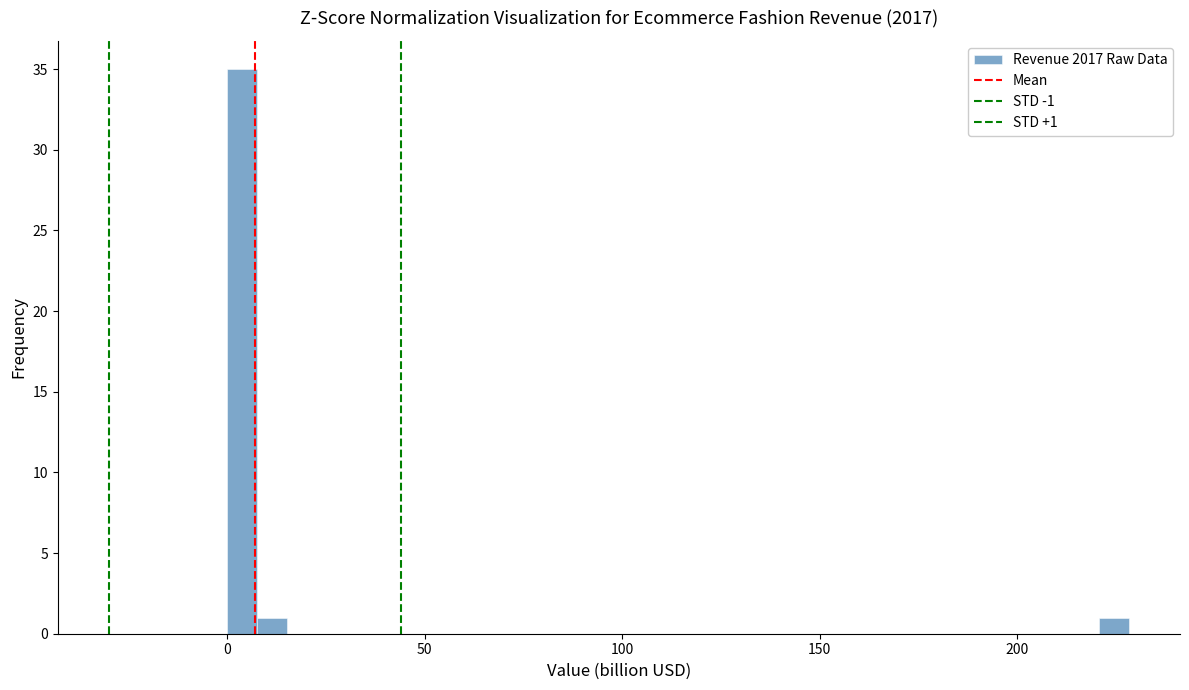

Read against the x-axis, roughly where is the centre of the tallest bar?

5